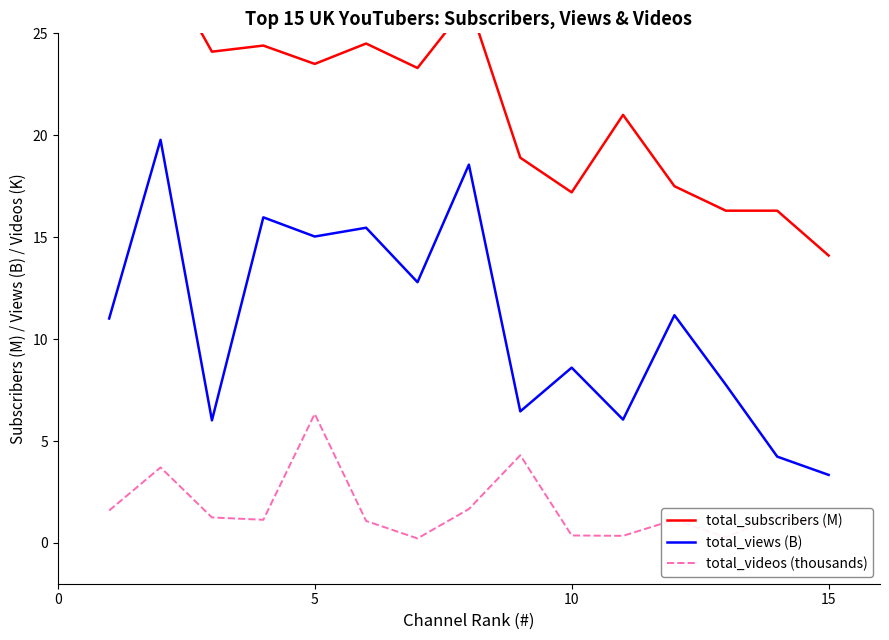

What is the lowest value of the total_views (B) series?

3.3